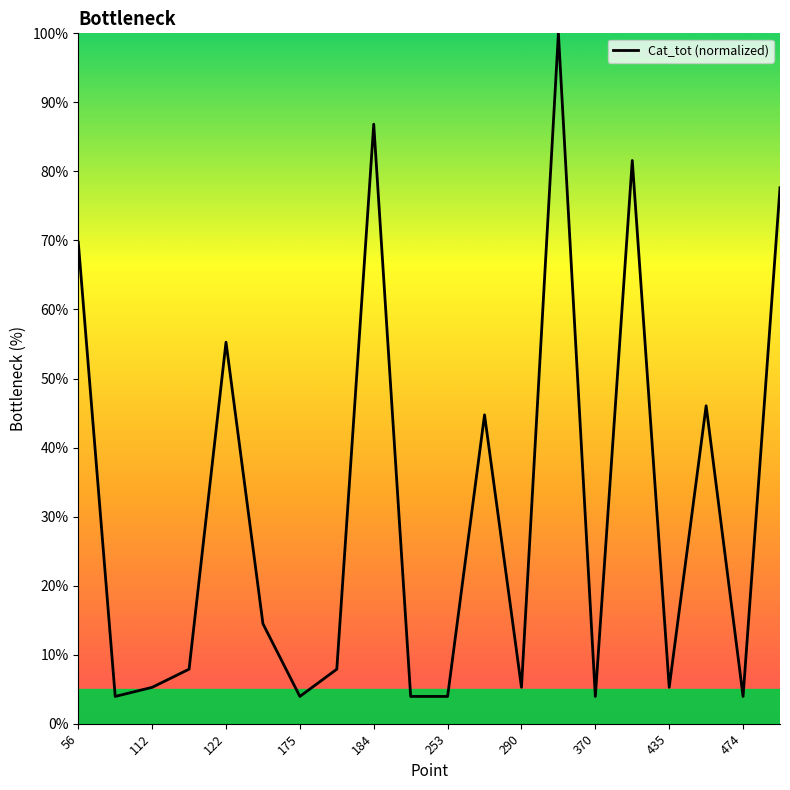

What is the difference between the maximum and minimum values?

96.1